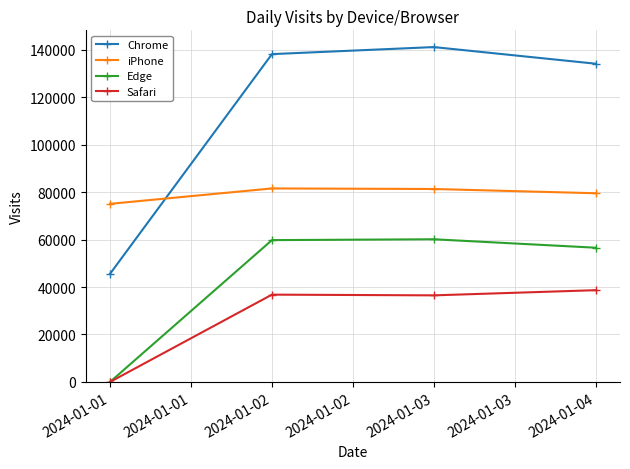

Which label corresponds to the smallest value in the chart?

2024-01-01